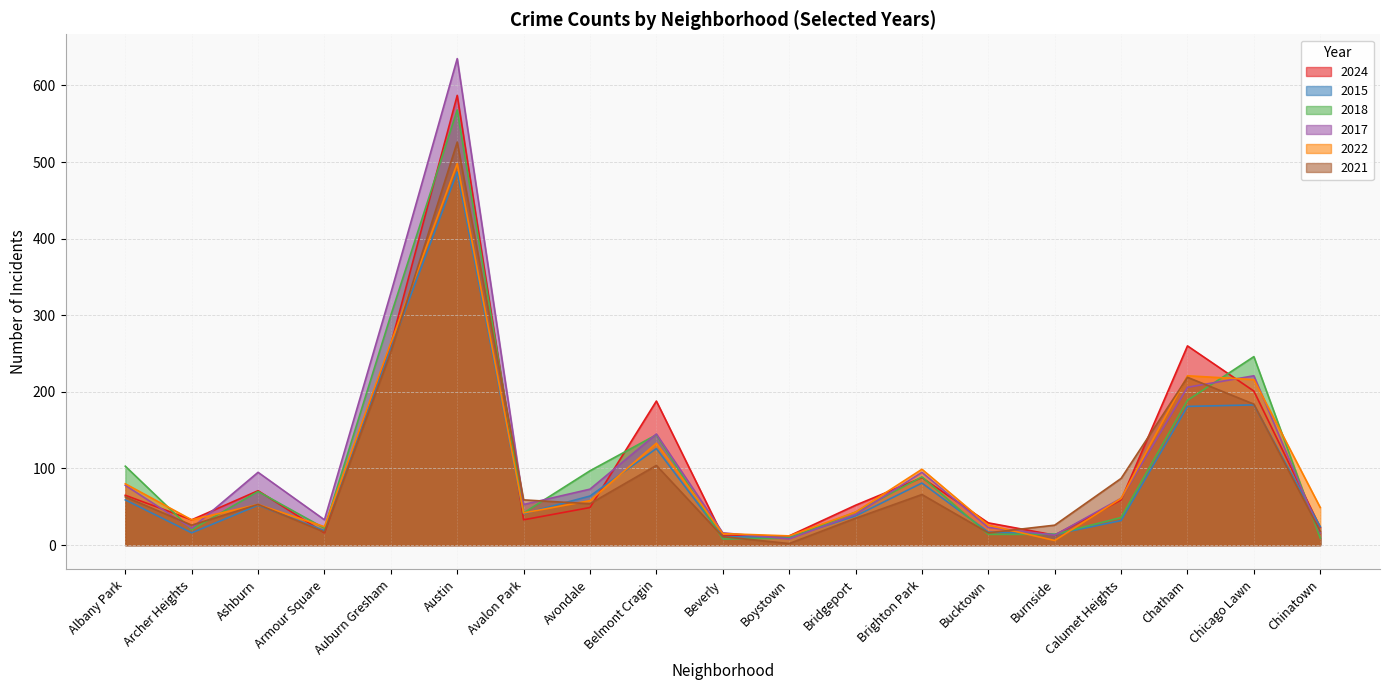

Which series has the largest range (max minus min)?

2017